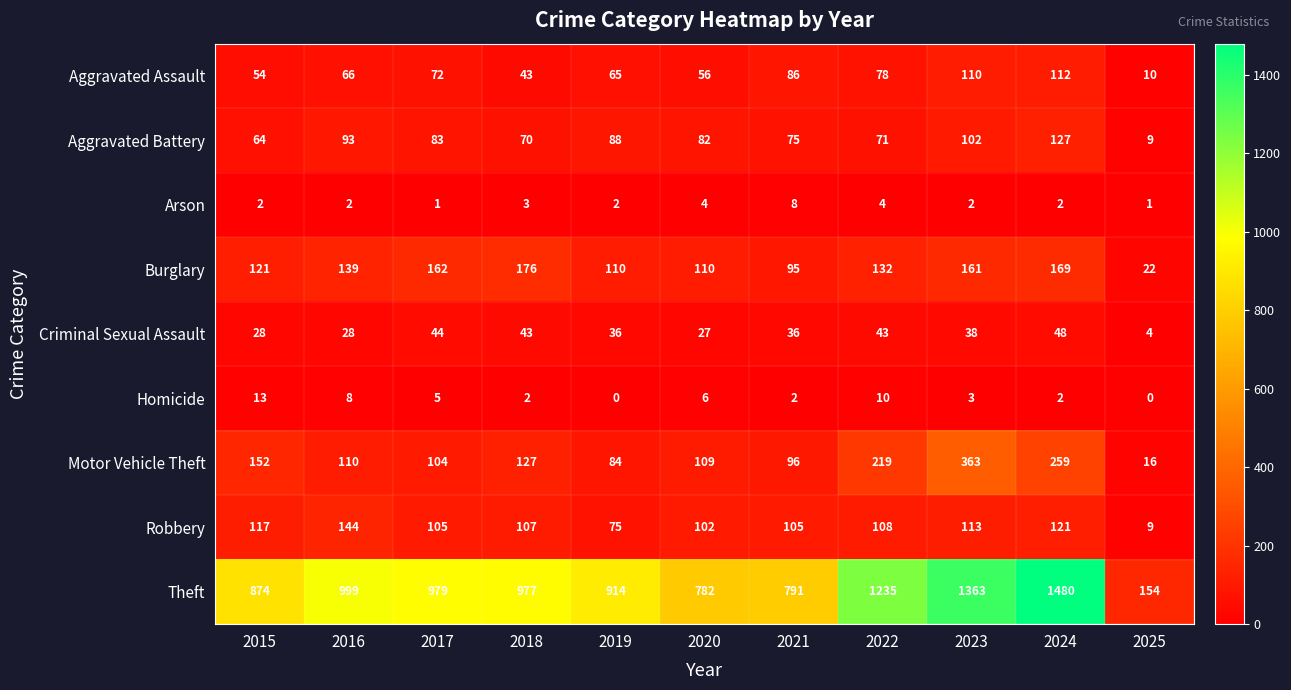

Count the number of data series in this chart.

9